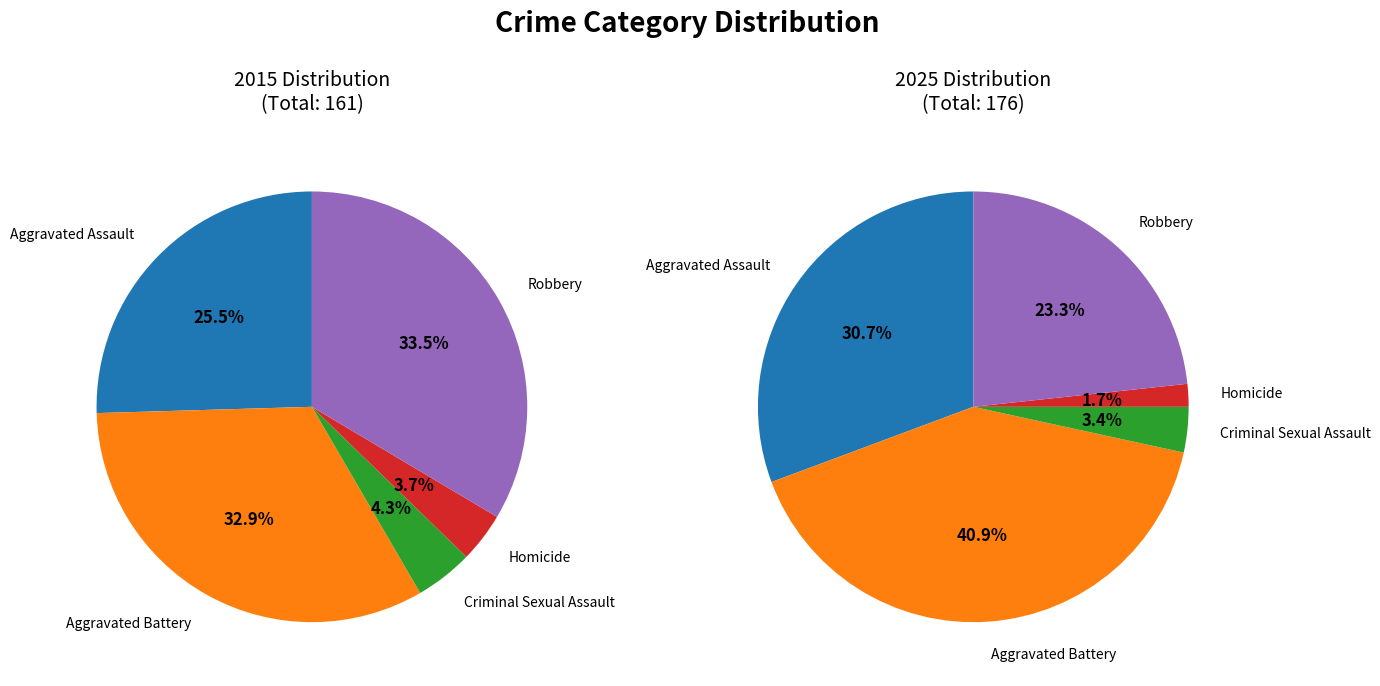

How many slices are in this pie chart?

5